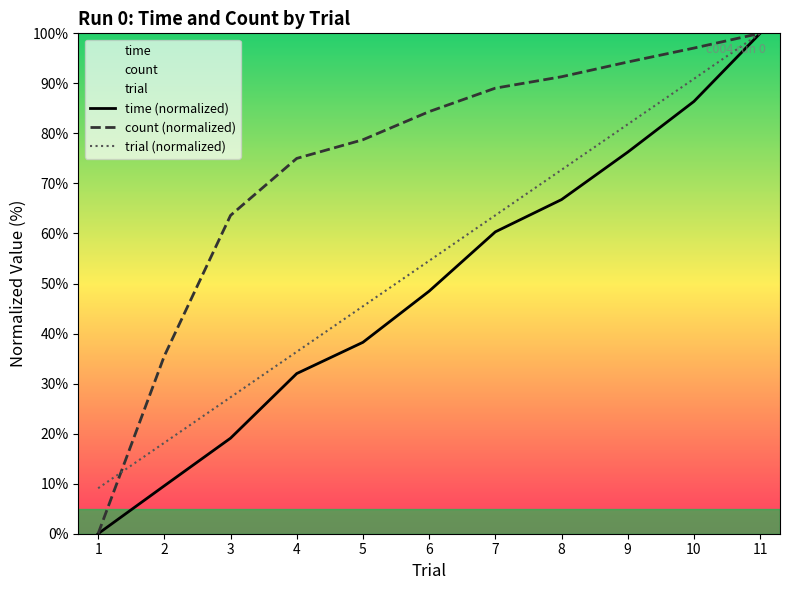

The trial (normalized) series shows 63.6 at 7. True or false?

True